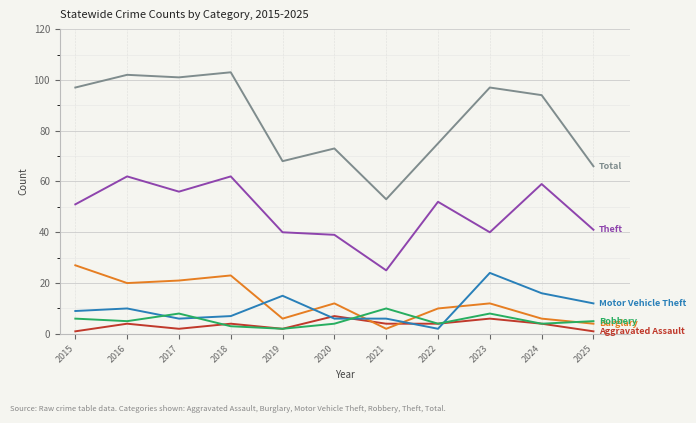

Which label corresponds to the largest value in the chart?

2018